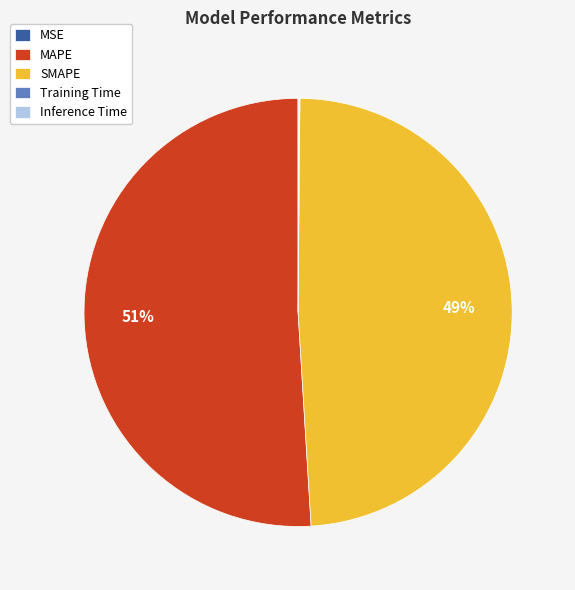

Which slice is the largest?

MAPE